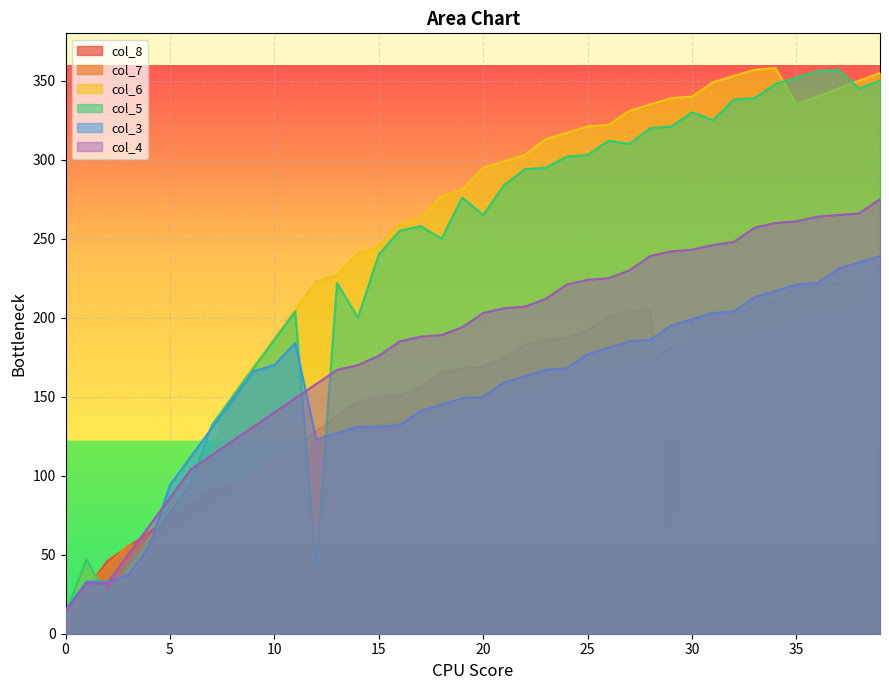

What is the average value of the col_8 series?

137